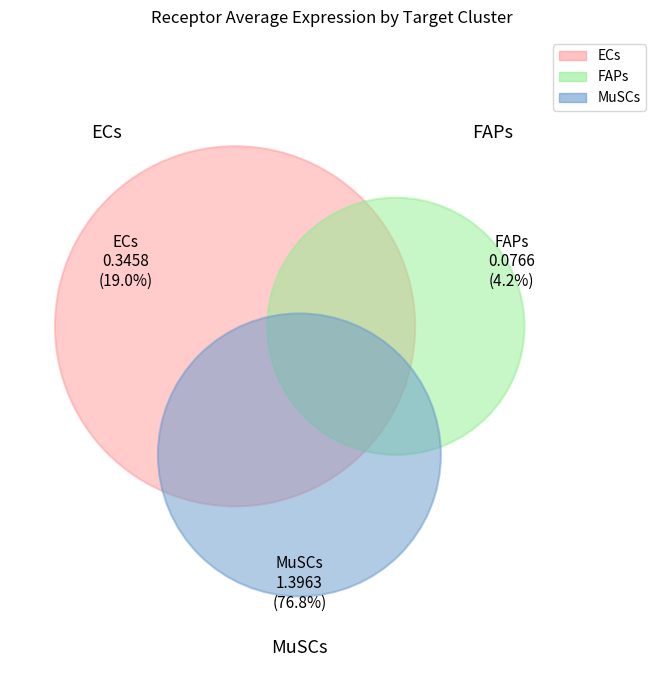

What percentage do MuSCs and ECs together represent?

95.8%